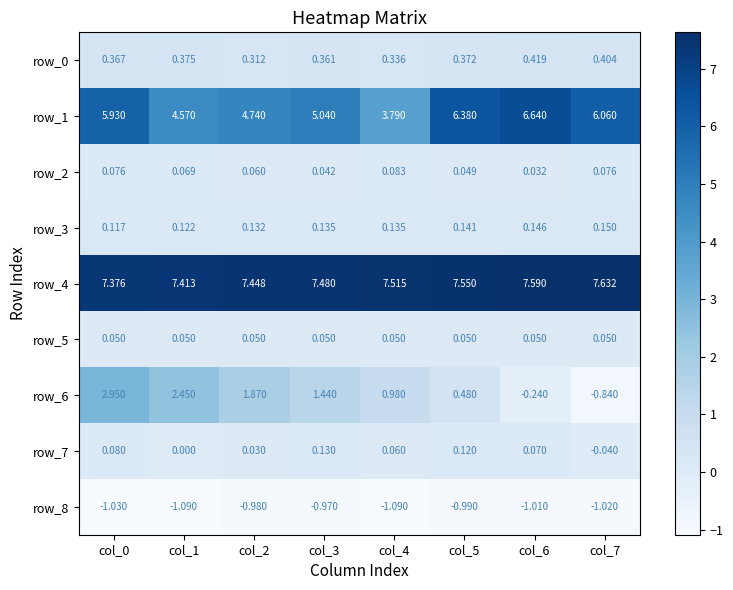

At which label is row_2 closest to 0?

col_6